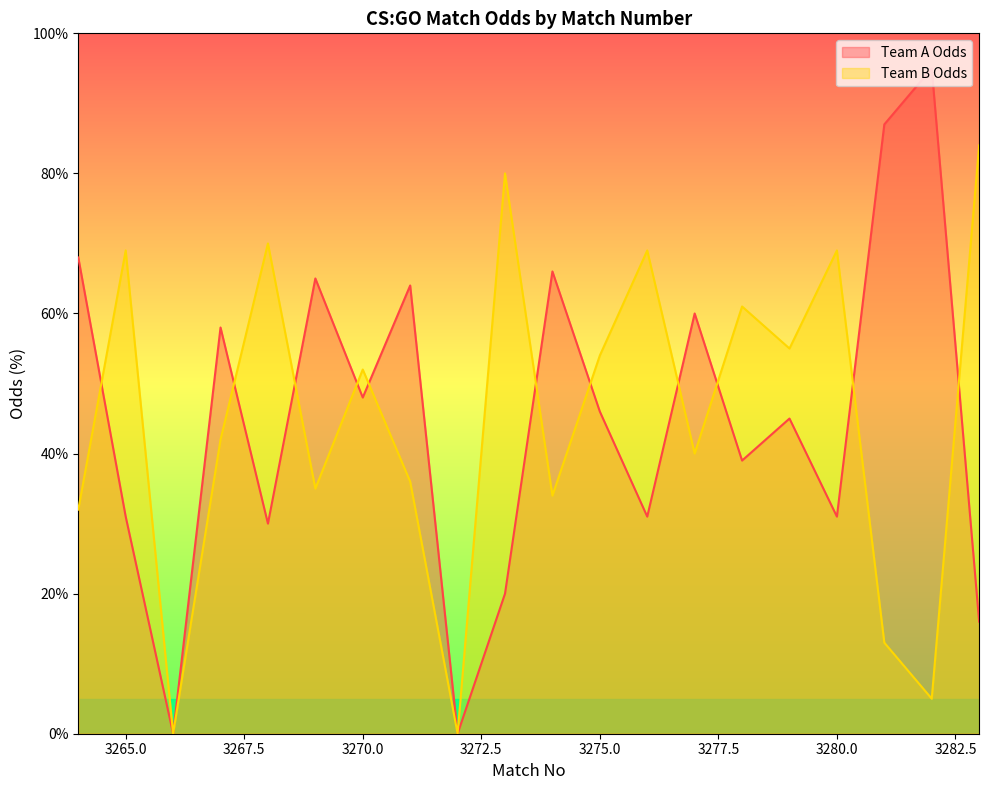

What are all the series names shown in the legend?

Team A Odds, Team B Odds